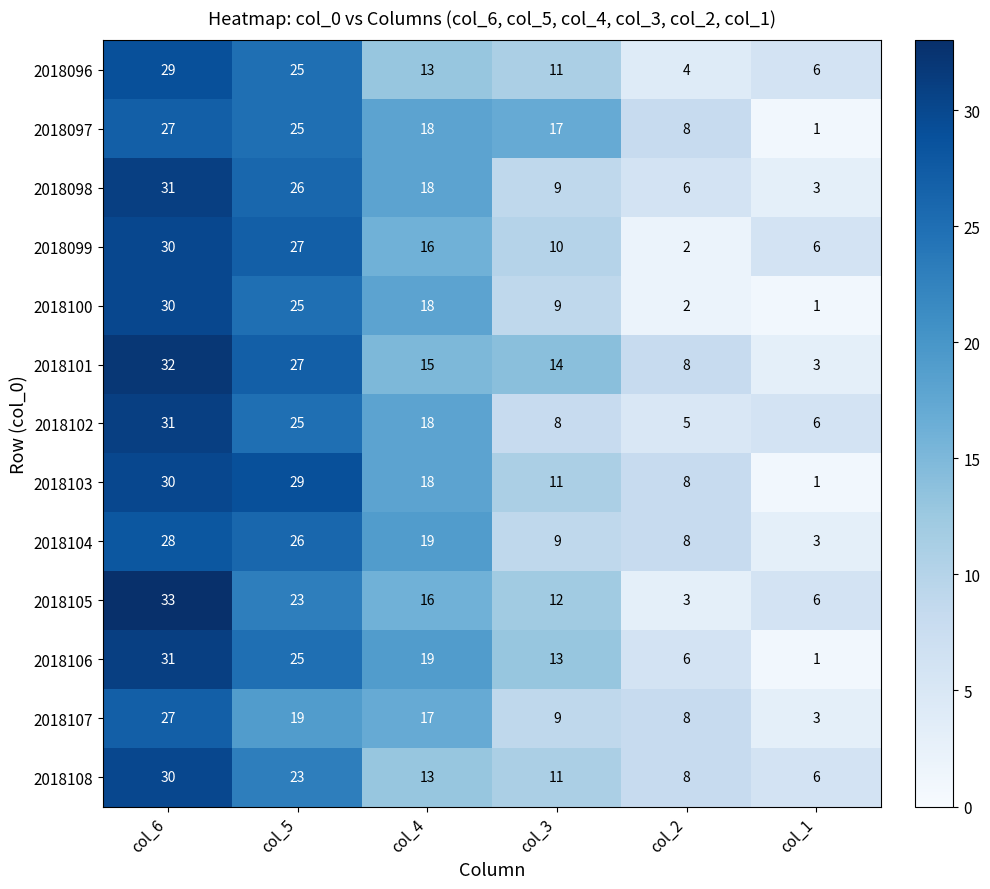

List the labels in order of 2018105 value, smallest first.

col_2, col_1, col_3, col_4, col_5, col_6